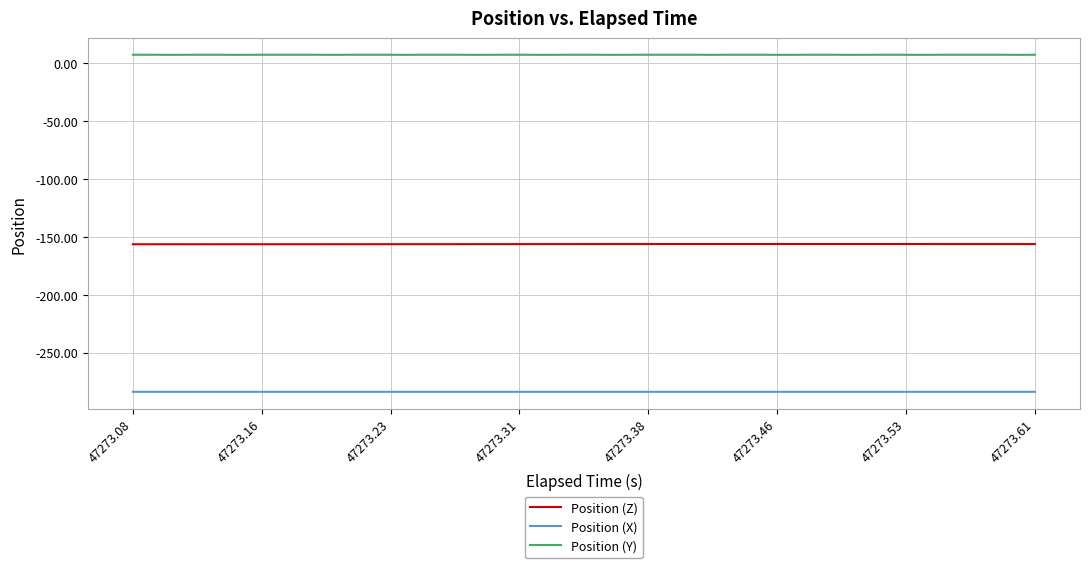

Which series has the largest total across all categories?

Position (Y)